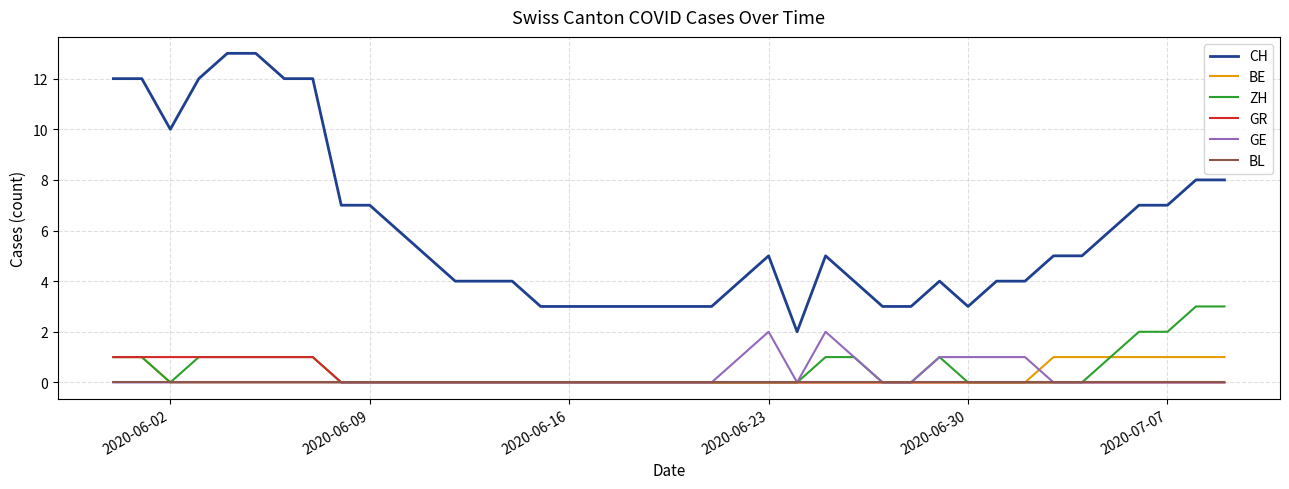

True or false: BL and CH cross at least once.

False